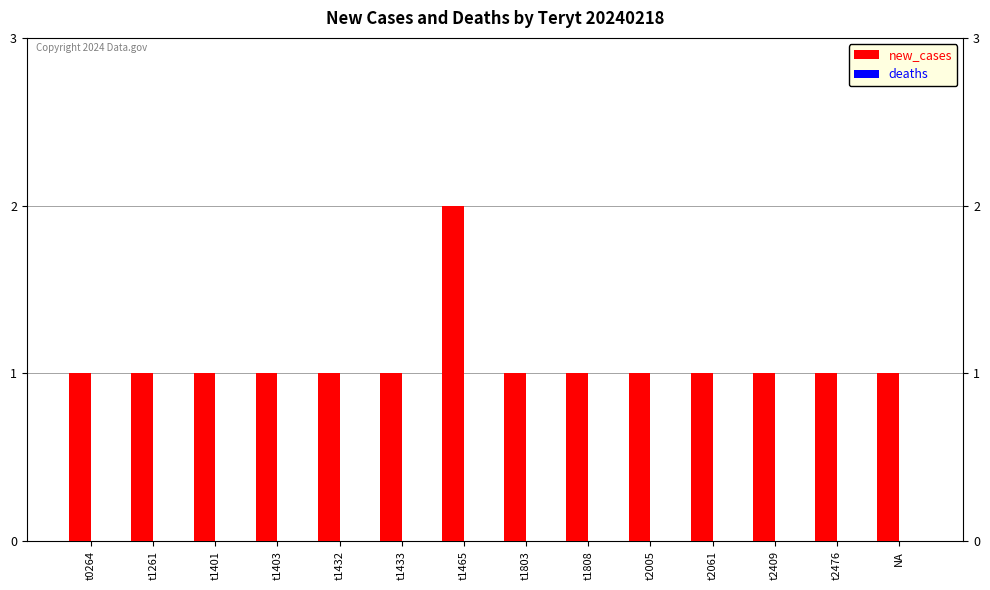

How many bars are there in total?

14